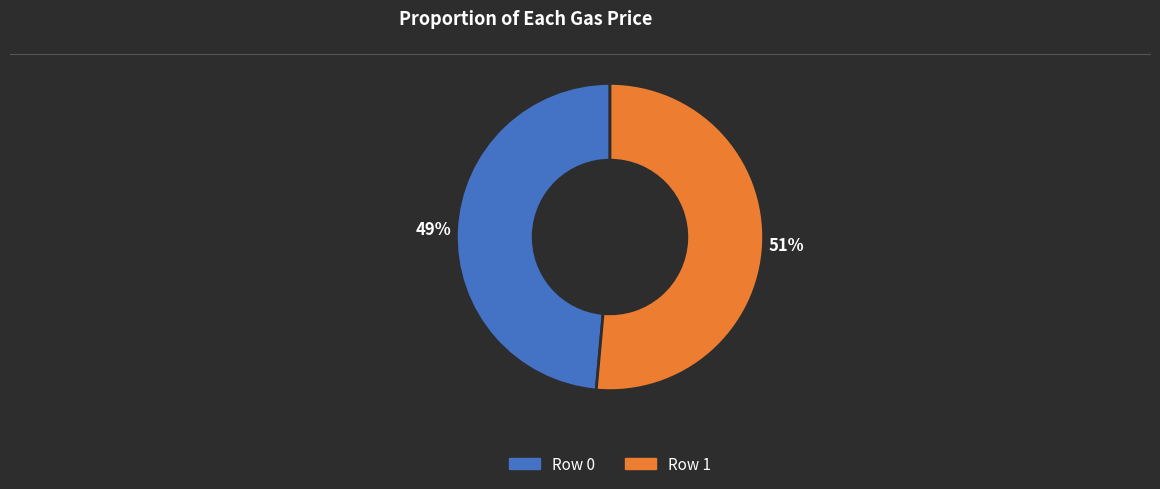

How many slices are in this pie chart?

2